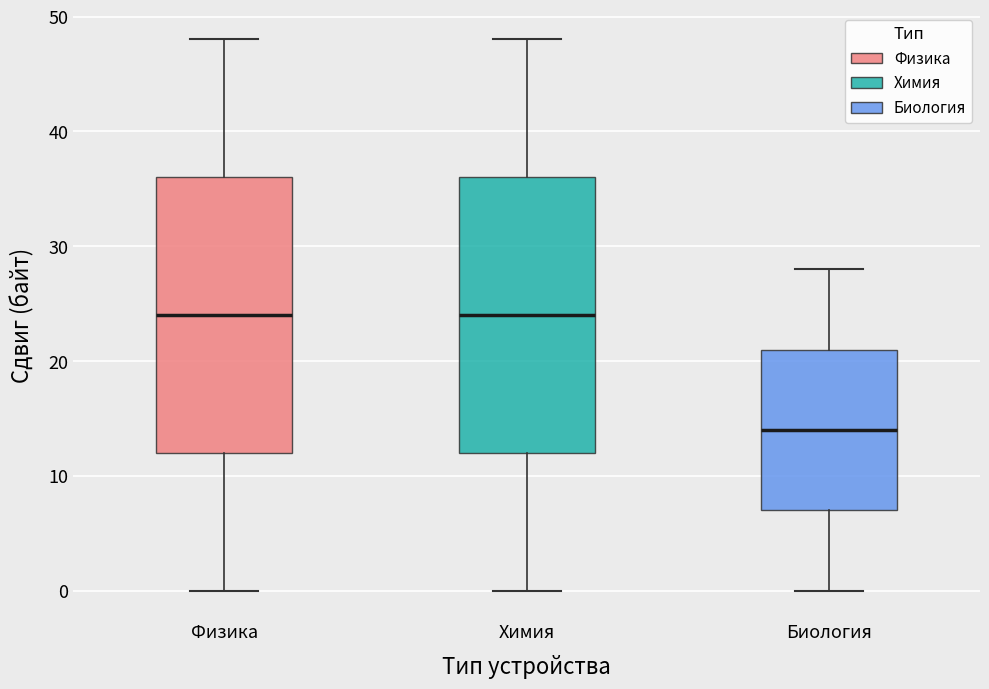

Reading left to right, transcribe this box plot: for each box, give where its median line is, the range the box spans, and where its two whiskers end, as read against the y-axis. The values are not printed on the chart, so give them approximately, as read against the axis.

Физика: median 24, box 12 to 36, whiskers 0 to 48
Химия: median 24, box 12 to 36, whiskers 0 to 48
Биология: median 14, box 7 to 21, whiskers 0 to 28